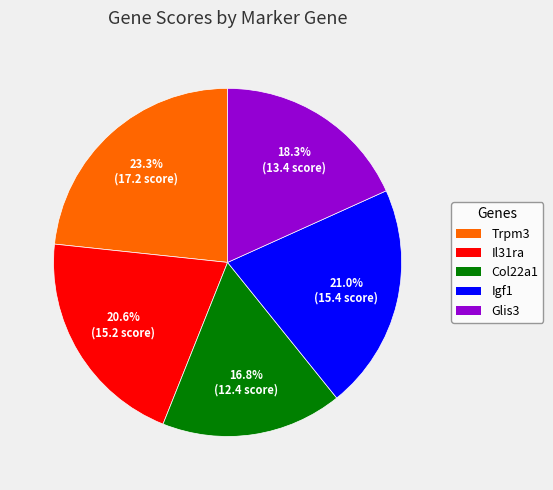

Which slice is the largest?

Trpm3